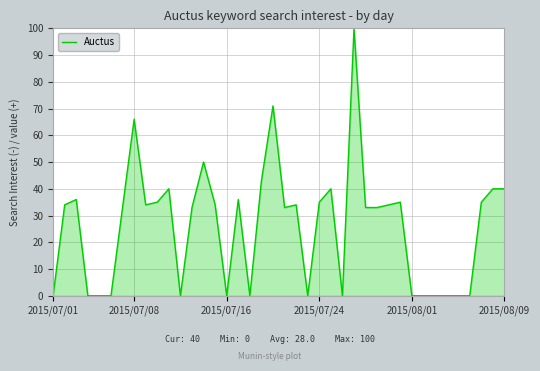

What is the difference between the maximum and minimum values?

100